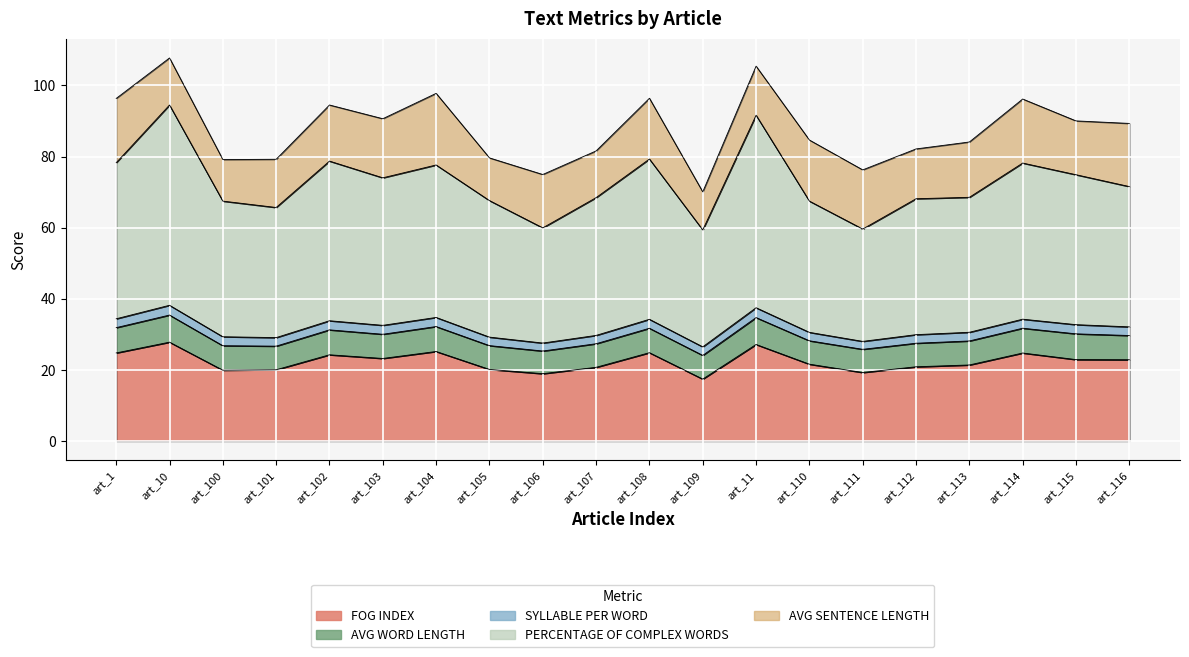

What is the sum of all SYLLABLE PER WORD values?

49.5